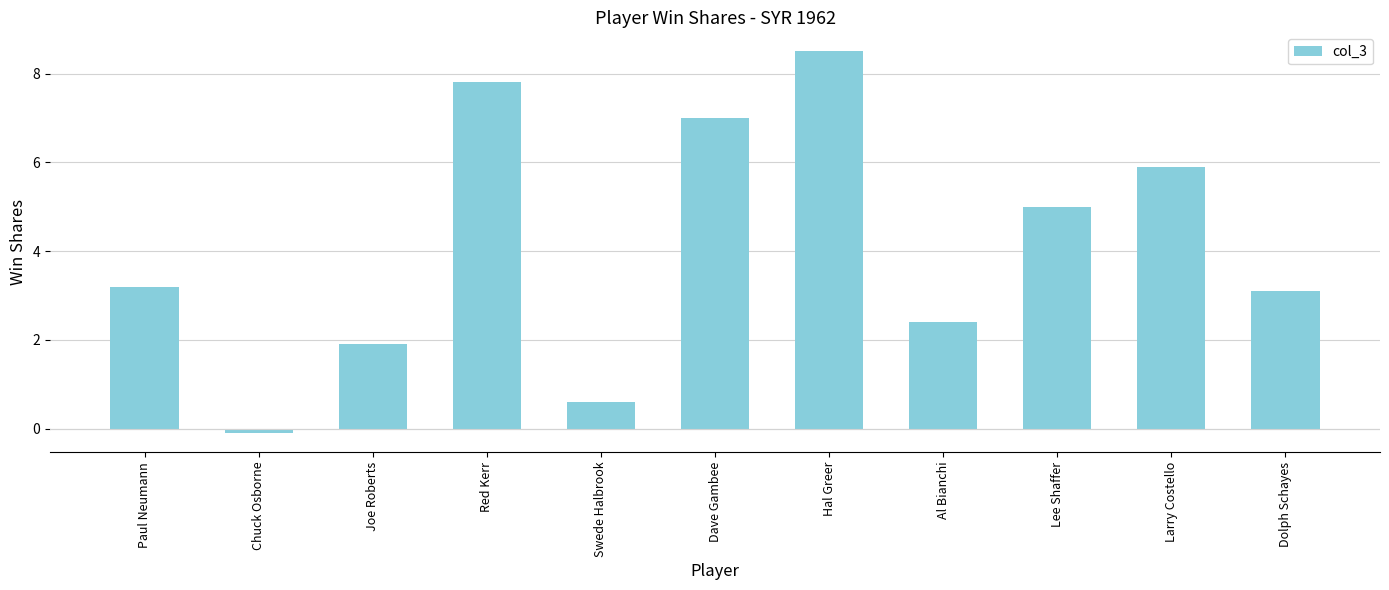

How many values are below zero?

1